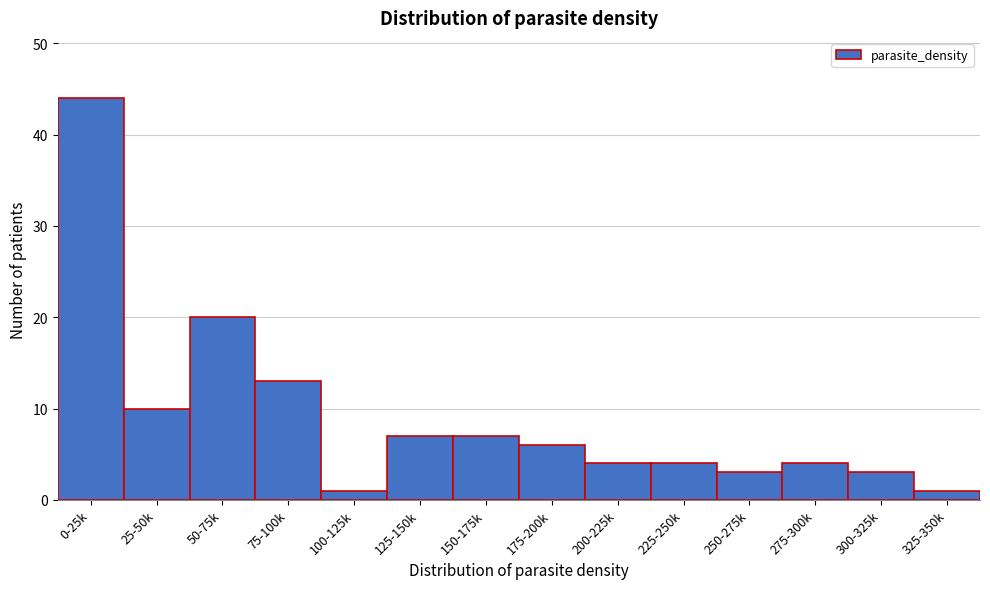

Reading left to right, transcribe all the data shown in this chart.

0-25k=44	25-50k=10	50-75k=20	75-100k=13	100-125k=1	125-150k=7	150-175k=7	175-200k=6	200-225k=4	225-250k=4	250-275k=3	275-300k=4	300-325k=3	325-350k=1